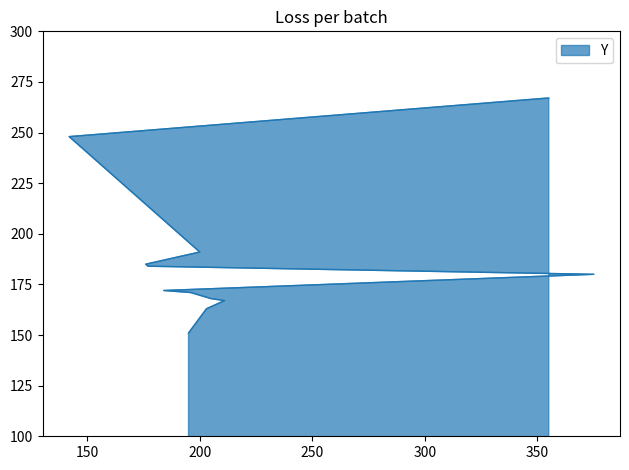

Reading left to right, list all the values displayed in this chart.

151	163	167	168	171	172	180	184	185	191	248	267	267